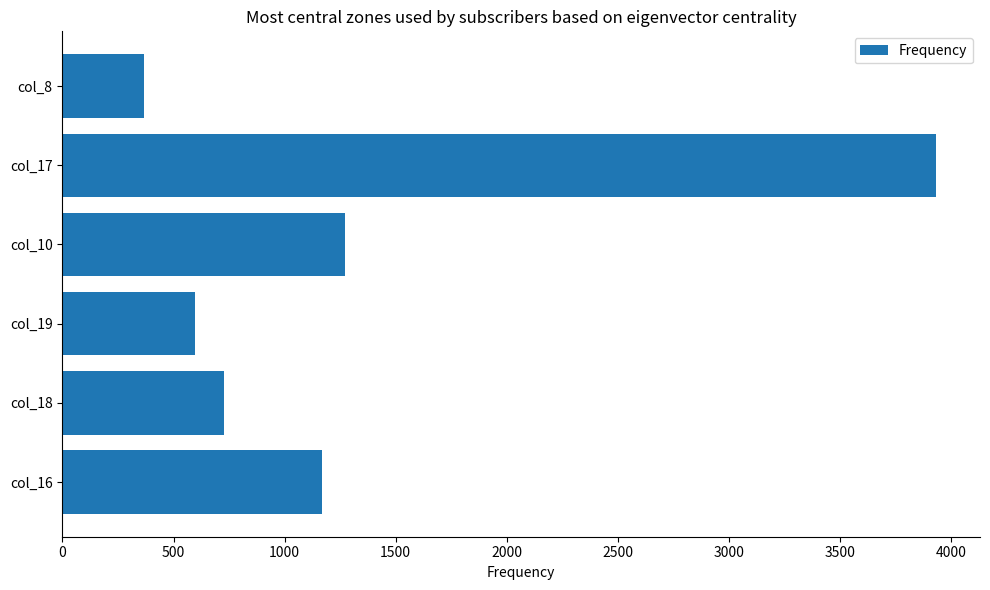

Which has a higher value, col_19 or col_18?

col_18